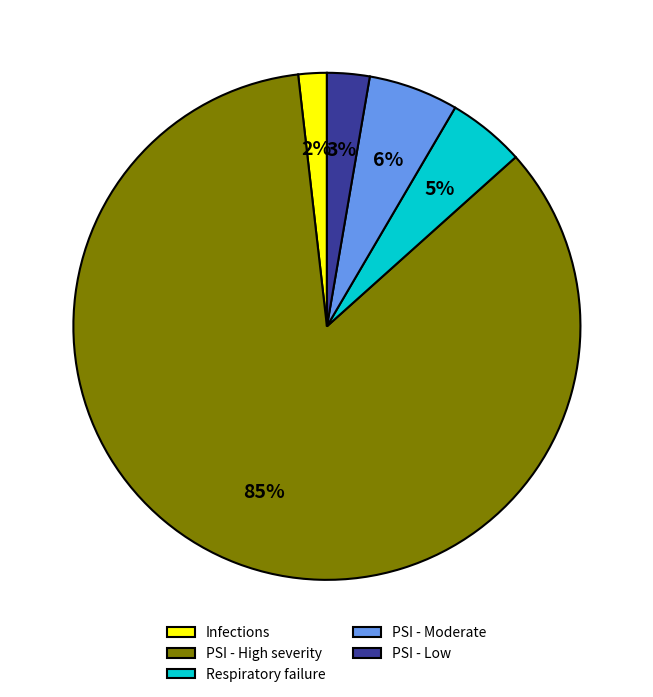

To the nearest percent, what percentage of the pie is PSI - Low?

3%